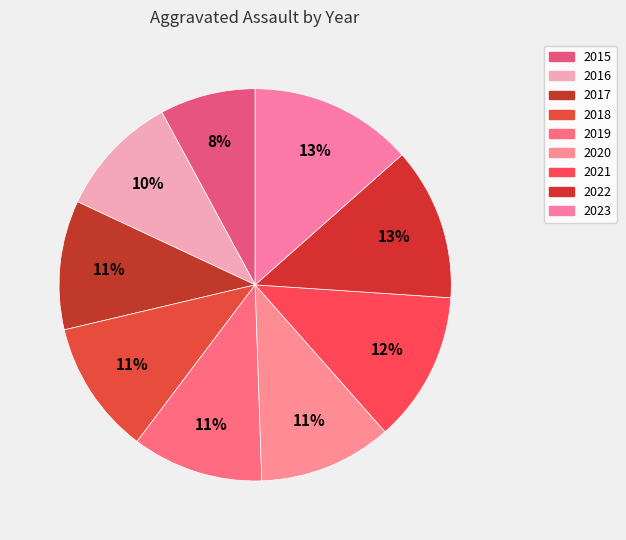

Does 2023 account for over 50% of the chart?

No